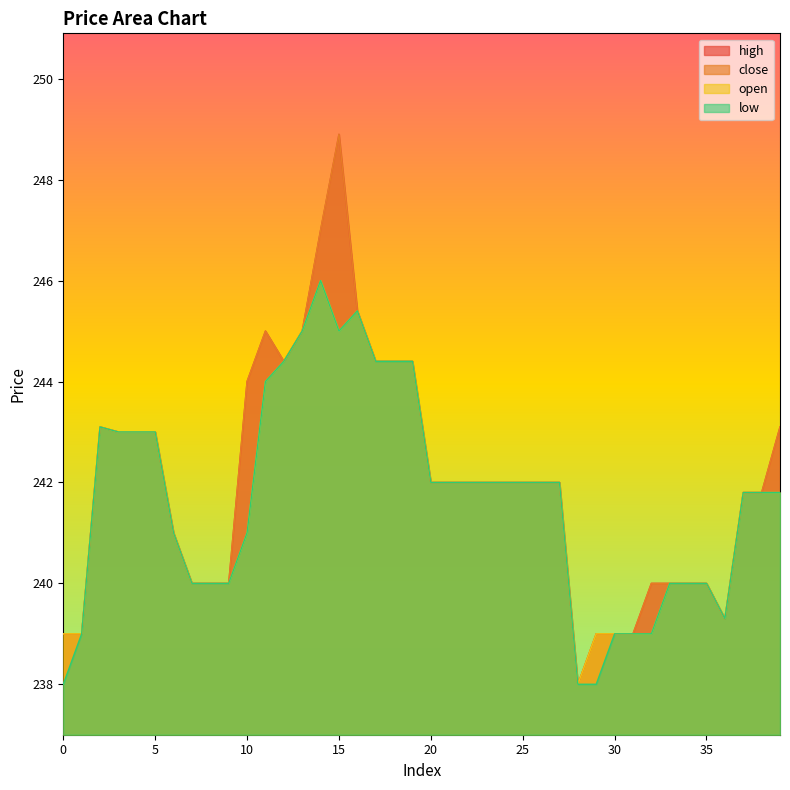

How many distinct data groups are displayed?

4